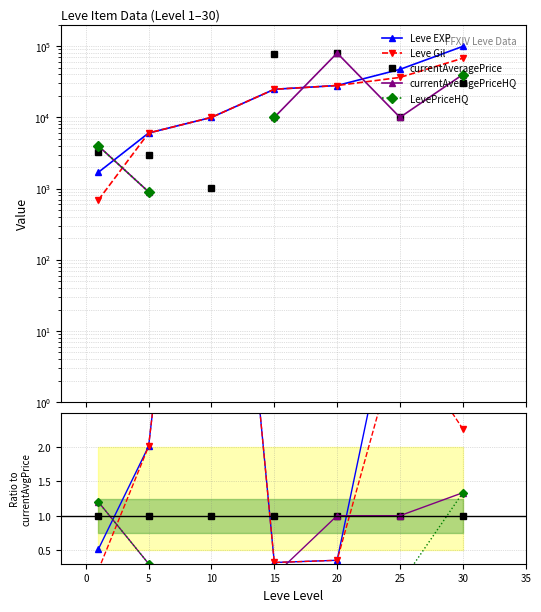

Between 20 and 30, which series saw the biggest shift?

Leve EXP